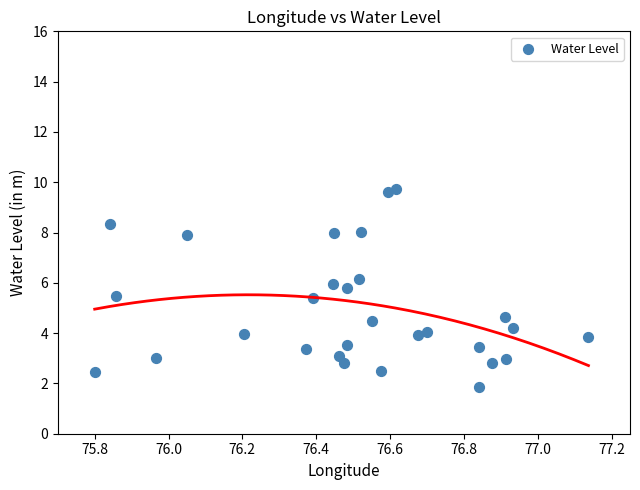

What is the range of X values (max minus min)?

1.3